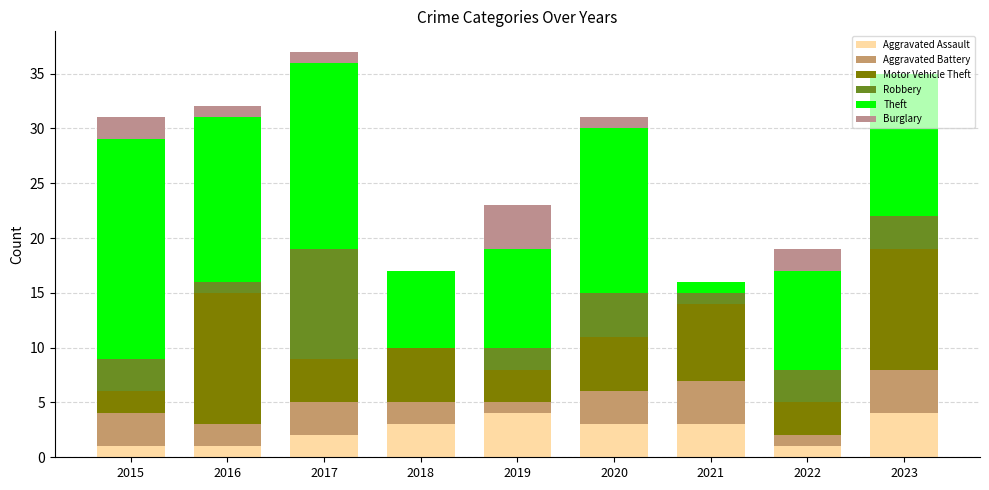

Which series has the widest spread of values?

Theft